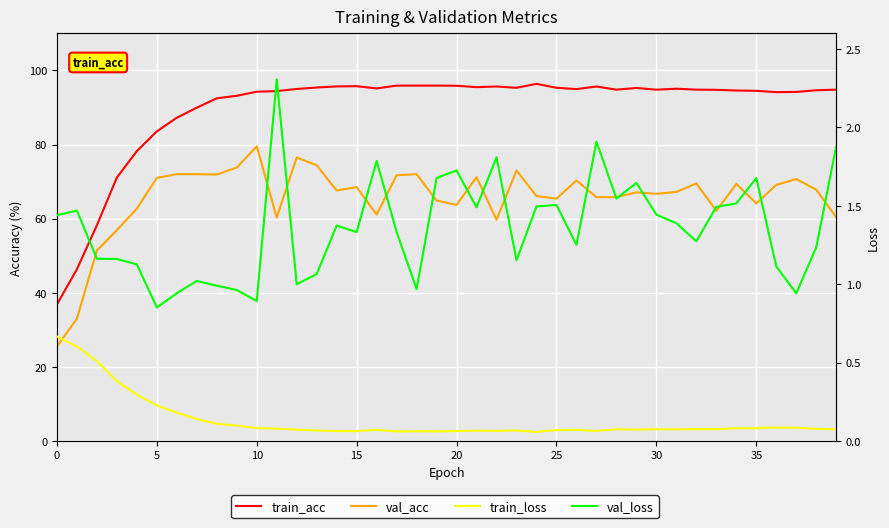

What is the difference between the second highest and second lowest values in the val_acc series?

43.5